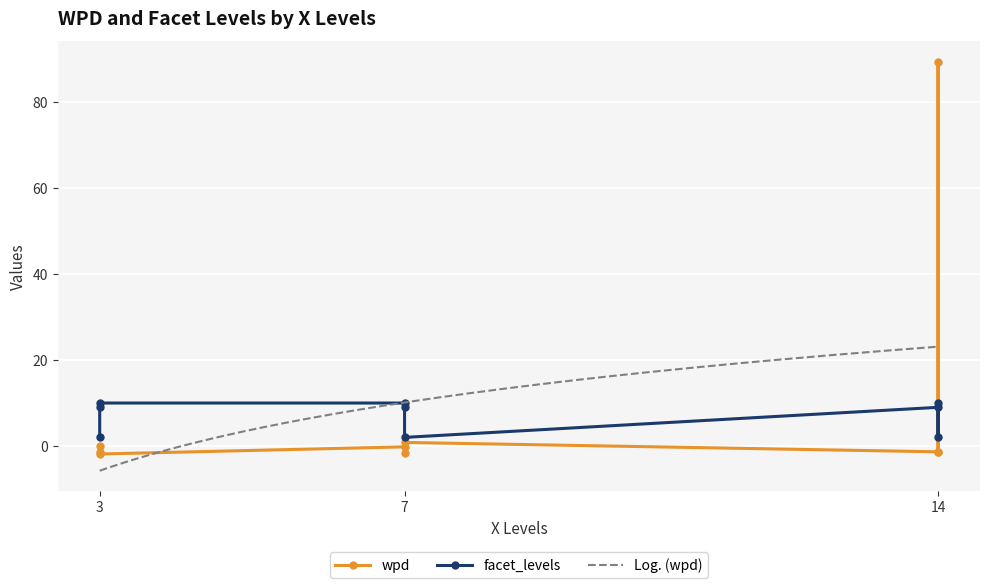

Read the wpd value at 3.

-1.9